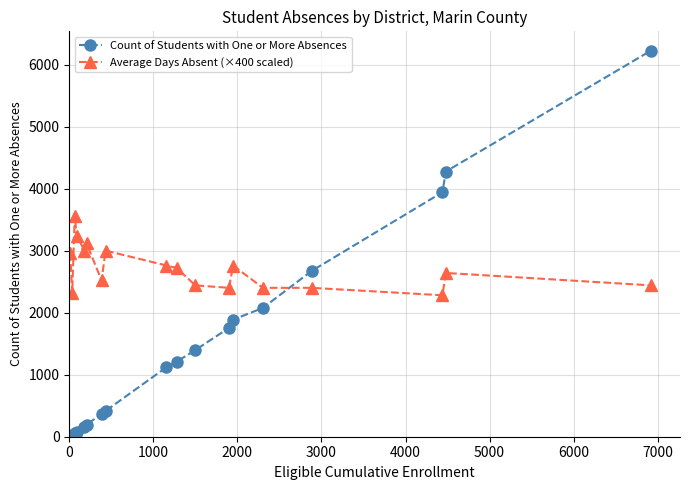

Rank the series by their average value, from lowest to highest.

Count of Students with One or More Absences, Average Days Absent (×400 scaled)